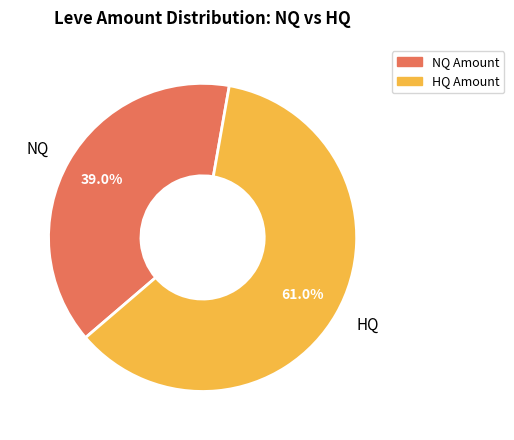

Is there a majority slice in this chart?

Yes